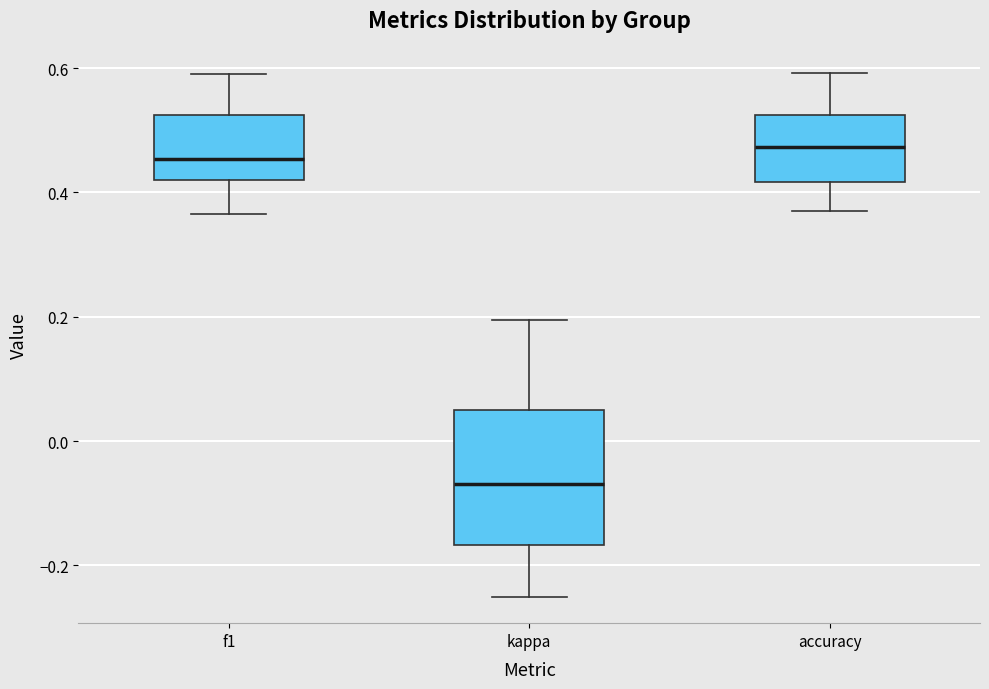

Reading left to right, read every box against the y-axis: the position of its median line, the range the box covers, and the ends of its whiskers. The values are not printed on the chart, so give them approximately, as read against the axis.

f1: median 0.46, box 0.42 to 0.52, whiskers 0.36 to 0.60
kappa: median -0.06, box -0.16 to 0.06, whiskers -0.26 to 0.20
accuracy: median 0.48, box 0.42 to 0.52, whiskers 0.38 to 0.60